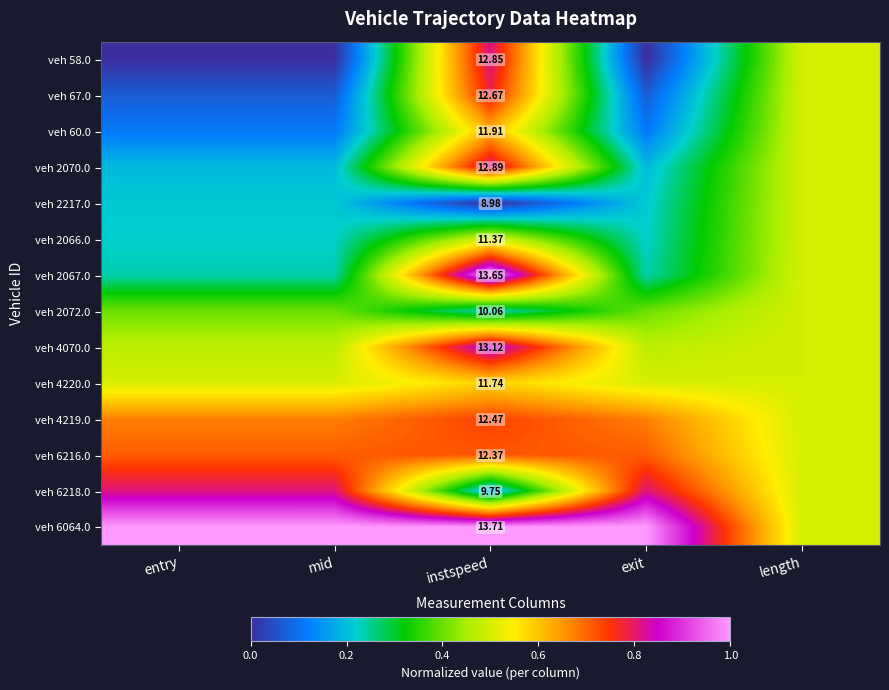

What is the difference between the highest and lowest values at exit?

1.0